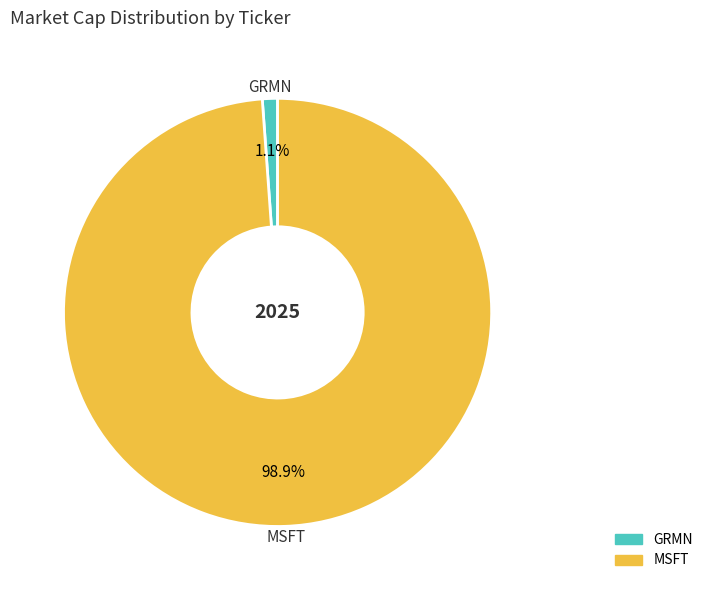

Is the sum of MSFT and GRMN greater than half?

Yes